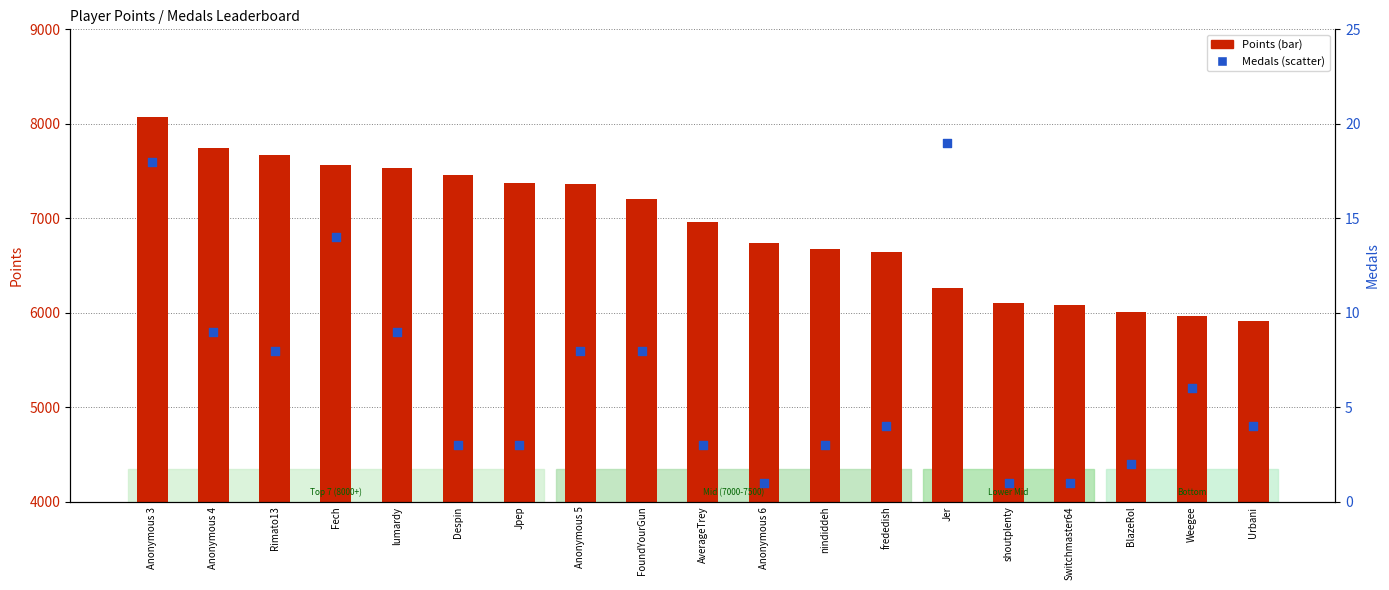

At which category is the sum across all series the highest?

Anonymous 3